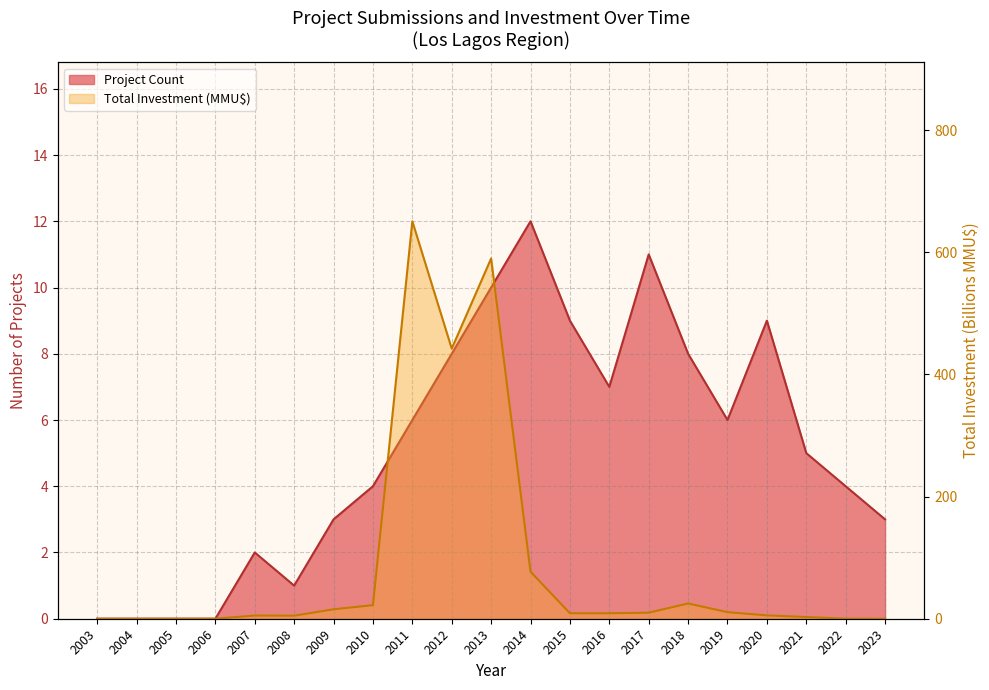

Between 2010 and 2014, which series saw the biggest shift?

Total Investment (MMU$)